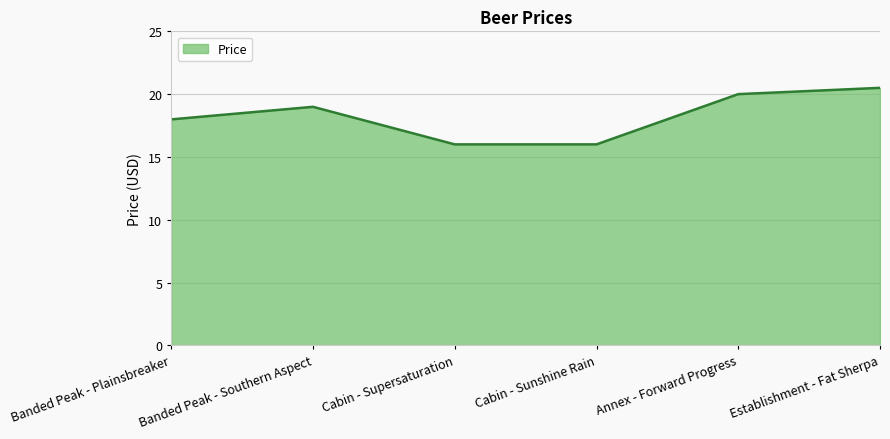

What is the difference between the values at Banded Peak - Southern Aspect and Annex - Forward Progress?

1.0